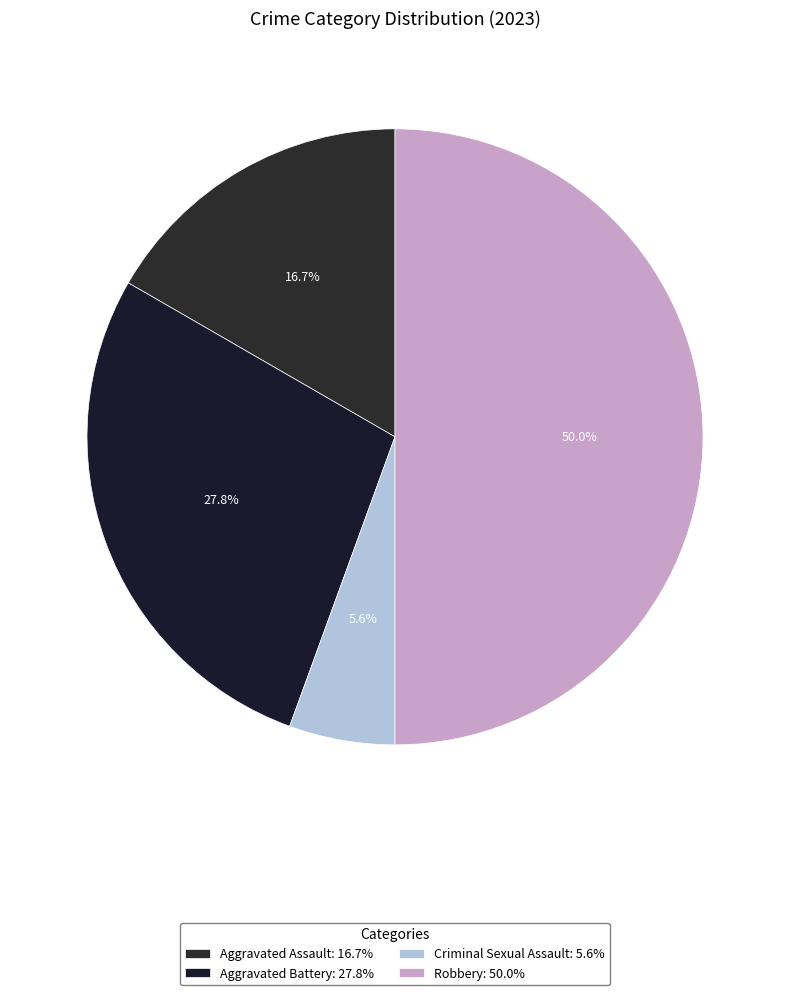

Count the number of slices in the pie.

4